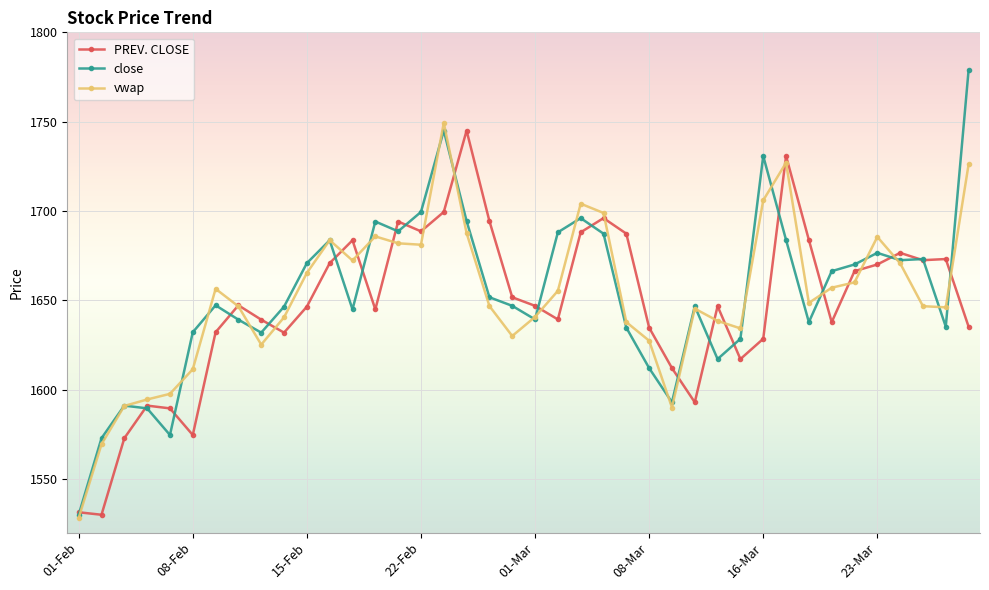

True or false: PREV. CLOSE has more than 2 interior local peaks.

True